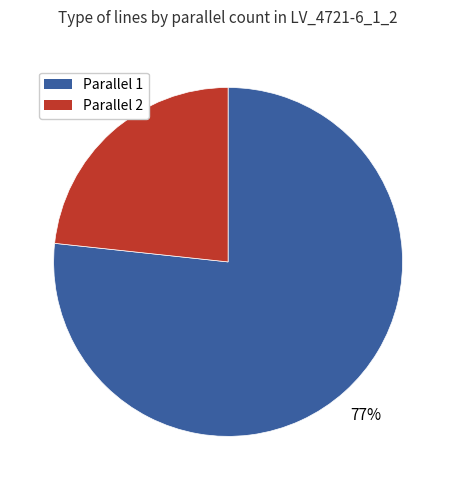

Is there a majority slice in this chart?

Yes